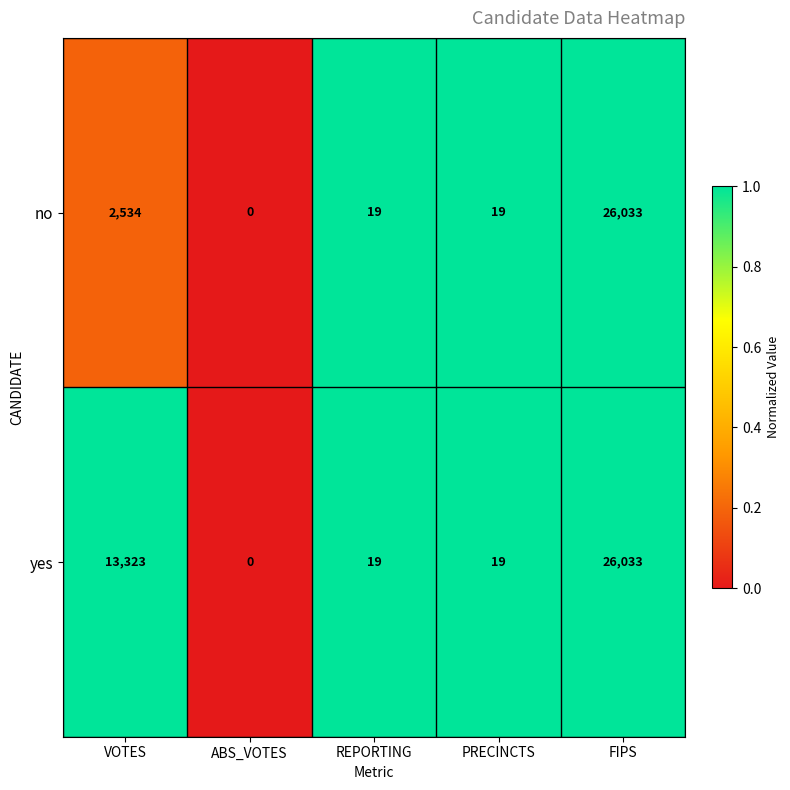

What is the maximum value for no?

26033